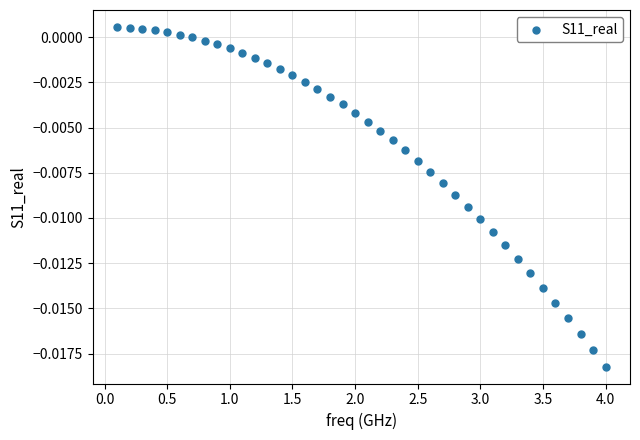

What is the range of X values (max minus min)?

3.9